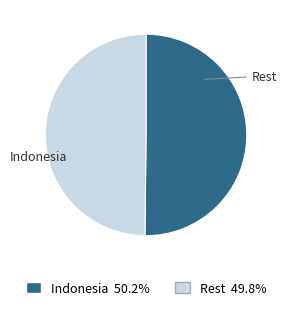

How many segments does this pie chart have?

2